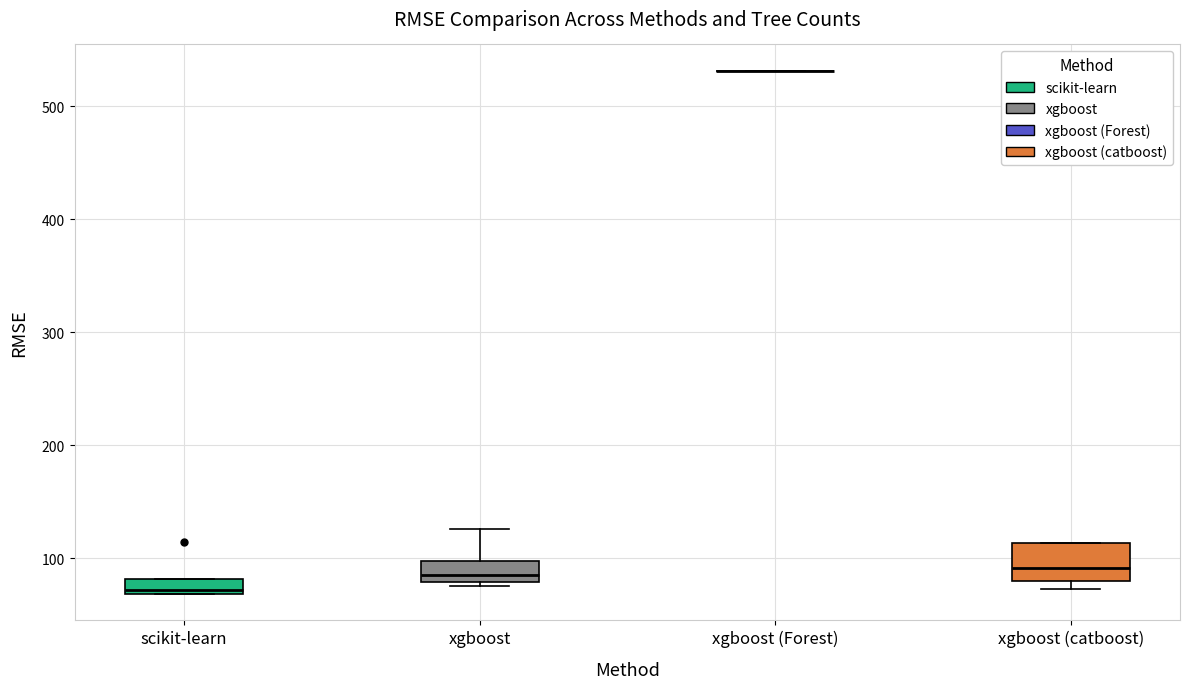

Comparing the boxes themselves (not the whiskers), which one is the tallest?

xgboost (catboost)